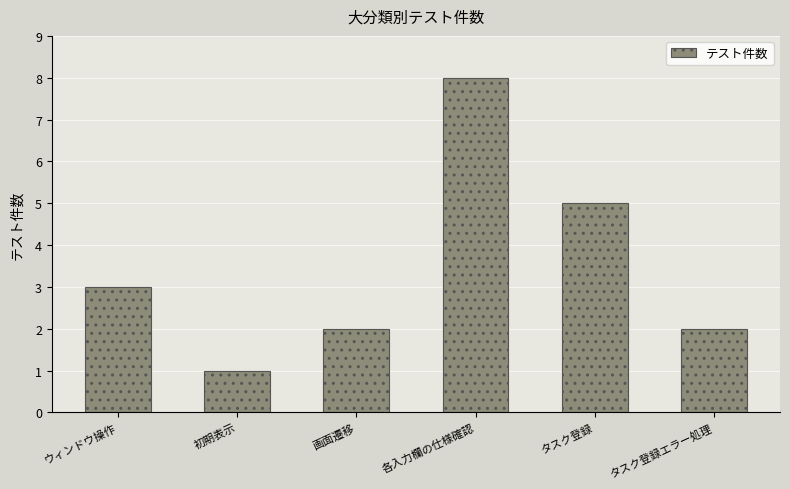

Reading right to left, what are all the values shown in this chart?

2	5	8	2	1	3